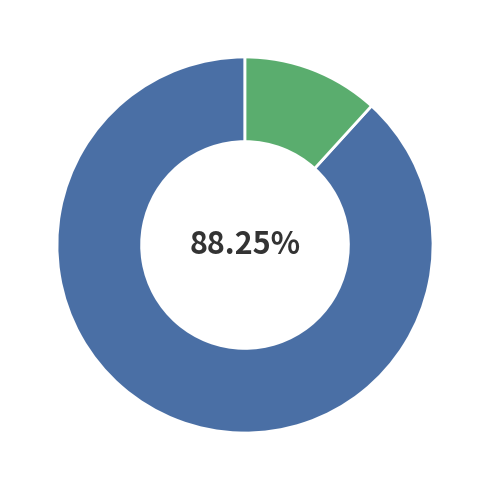

Is there a majority slice in this chart?

Yes